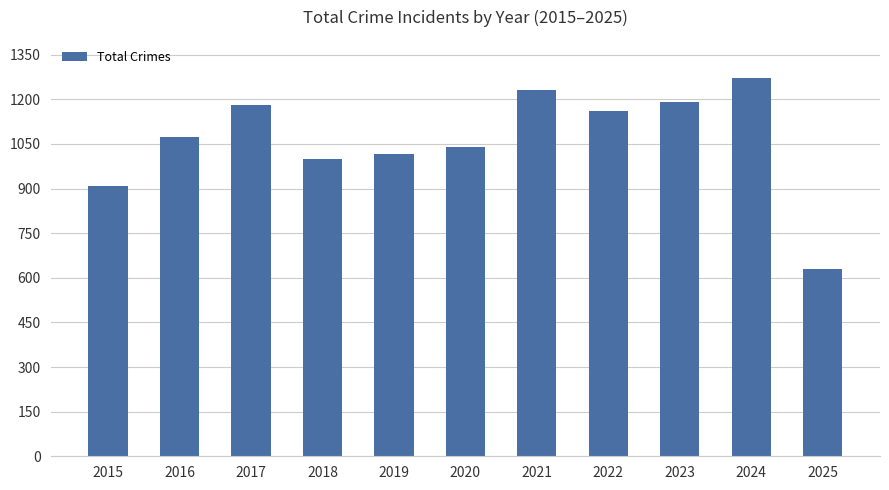

What is the change in value from 2015 to 2022?

+254